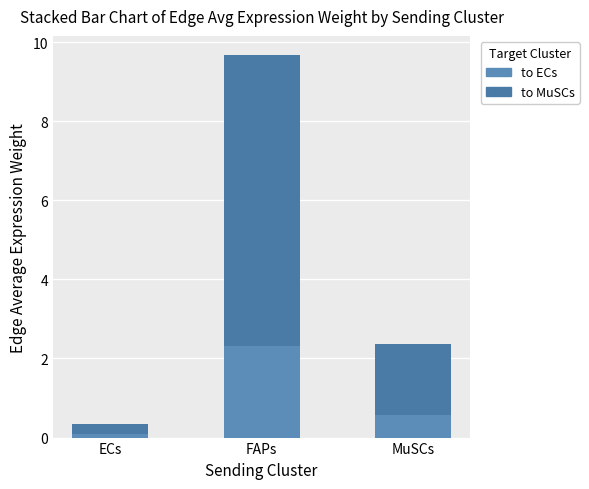

What is the highest value of the to ECs series?

2.3